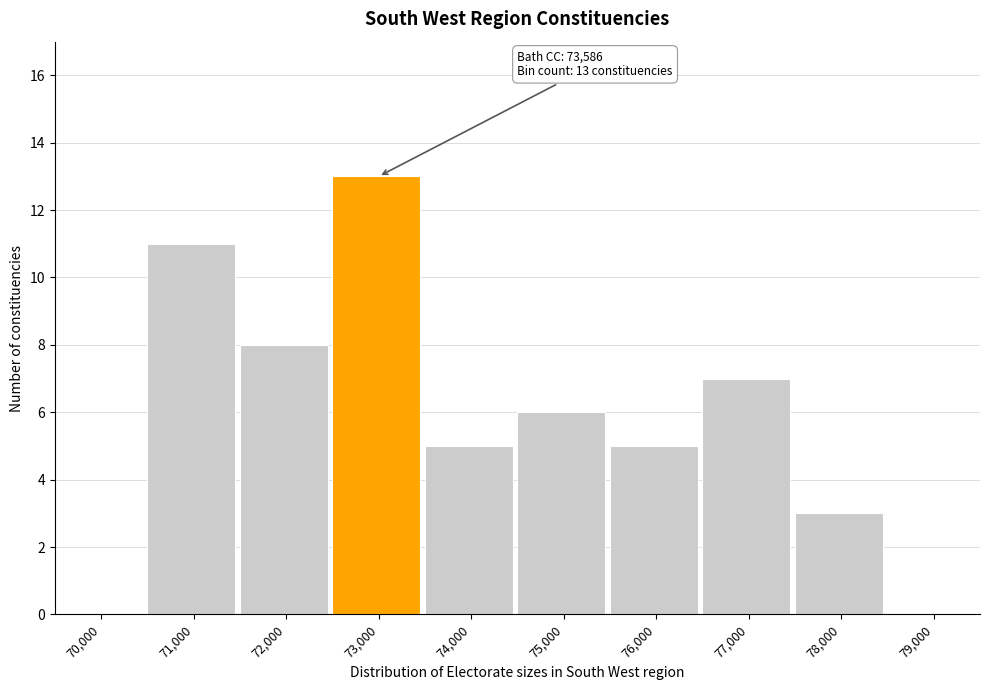

Reading left to right, list all the values displayed in this chart.

70,000=0	71,000=11	72,000=8	73,000=13	74,000=5	75,000=6	76,000=5	77,000=7	78,000=3	79,000=0